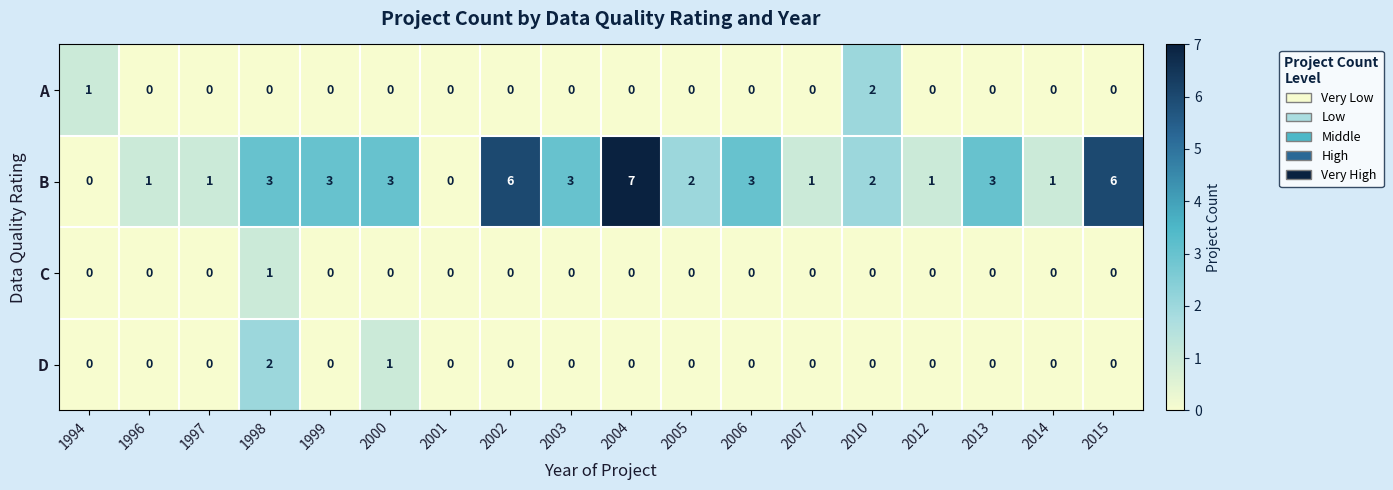

What is the difference between the B values at 1994 and 2015?

6